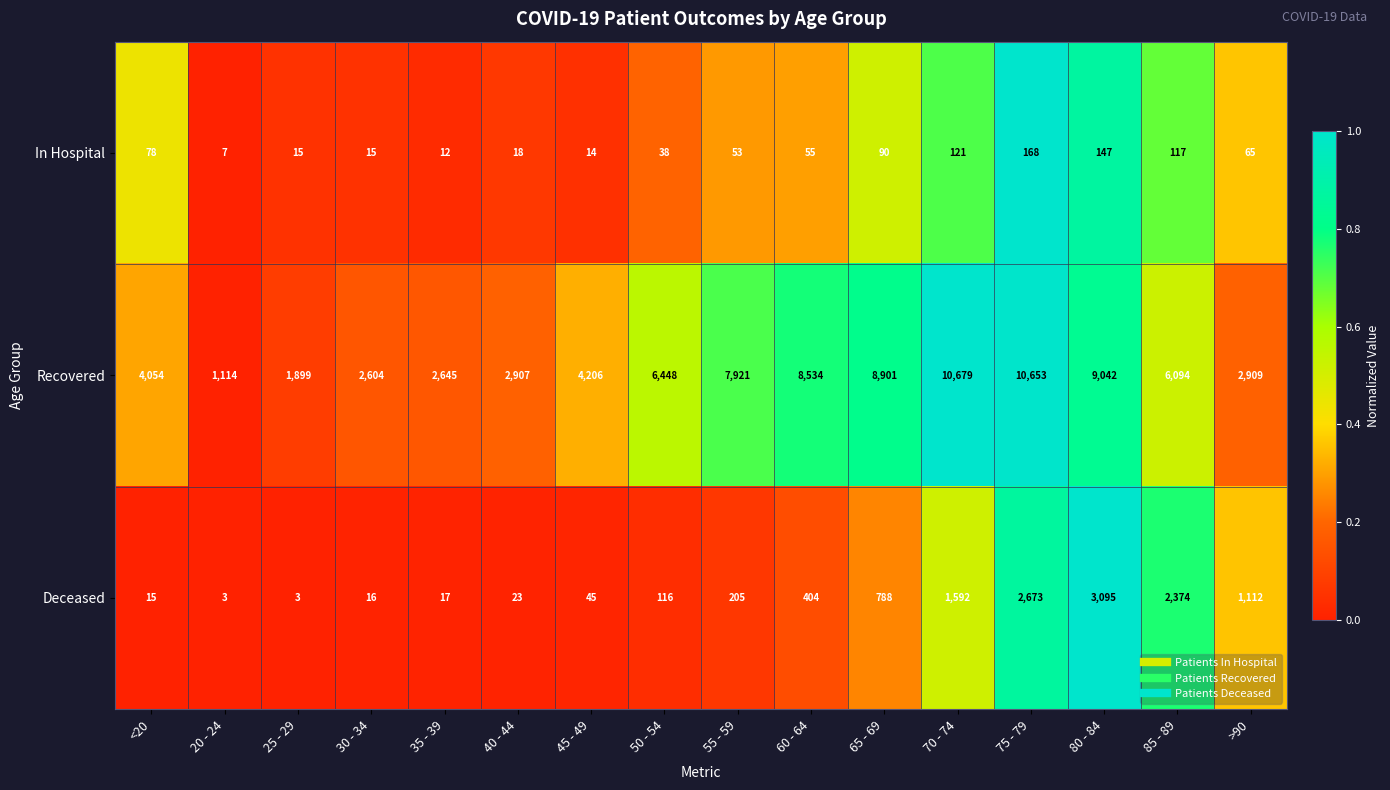

Which series has the largest range (max minus min)?

Recovered